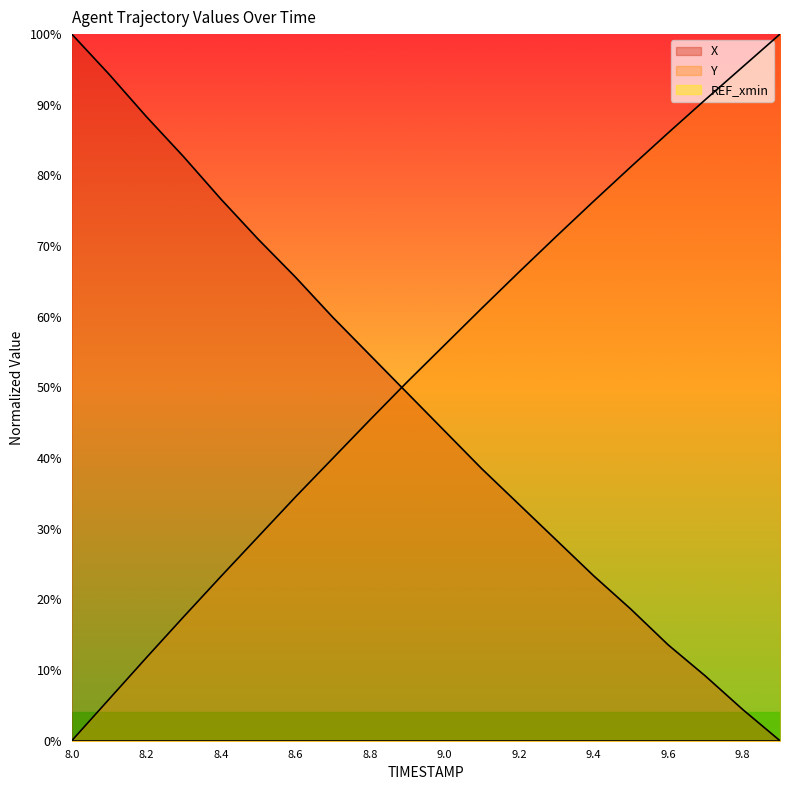

Where is Y nearest to the value 50?

8.9